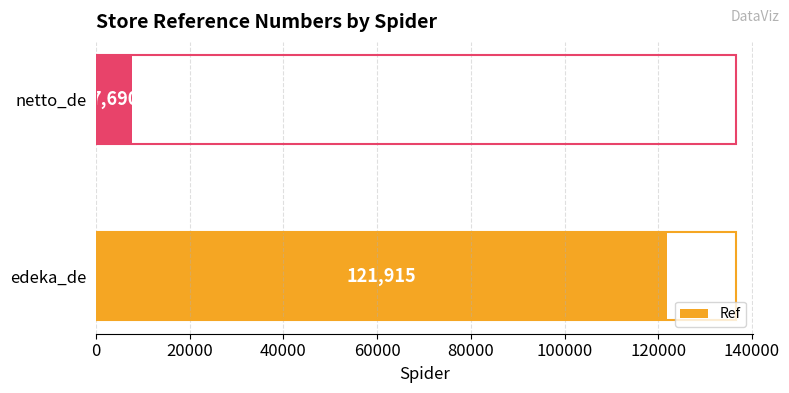

At which label is the value closest to 64802?

netto_de